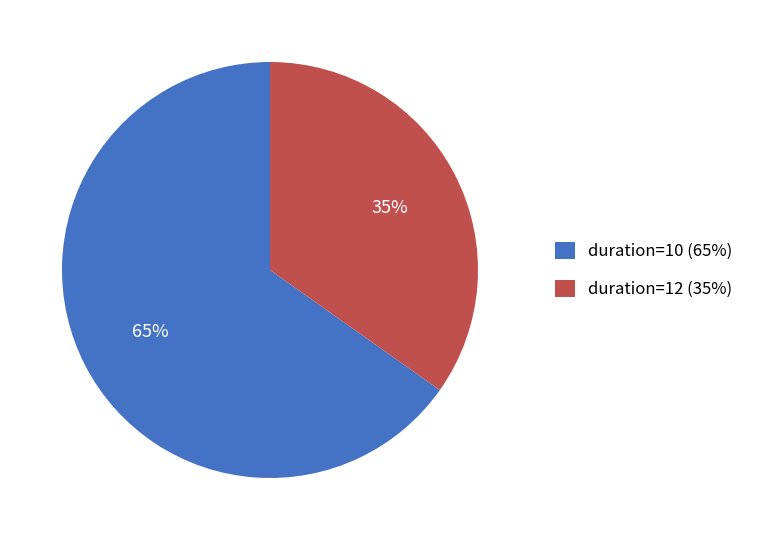

Rank the categories by value from highest to lowest.

duration=10 (65%), duration=12 (35%)